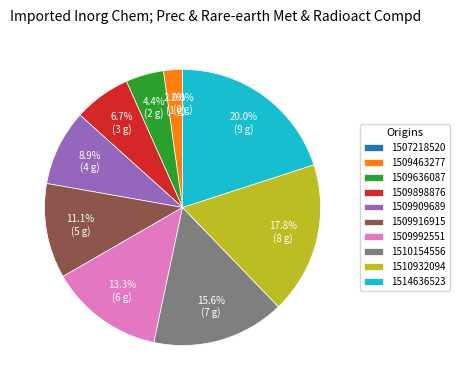

Which category has the biggest portion of the pie?

1514636523